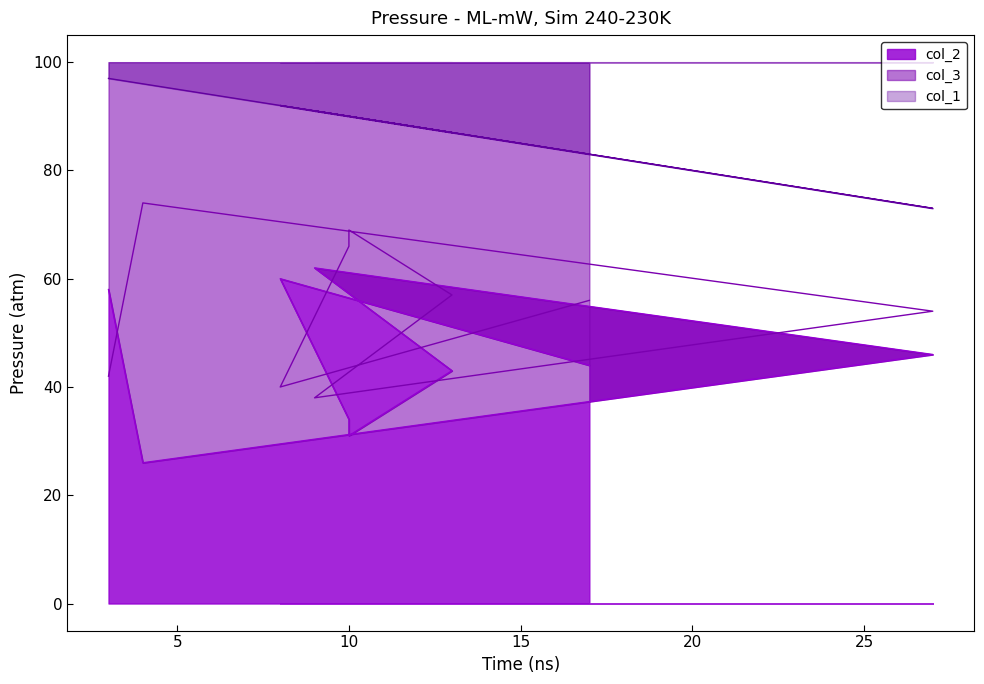

Which series has the largest total across all categories?

col_1